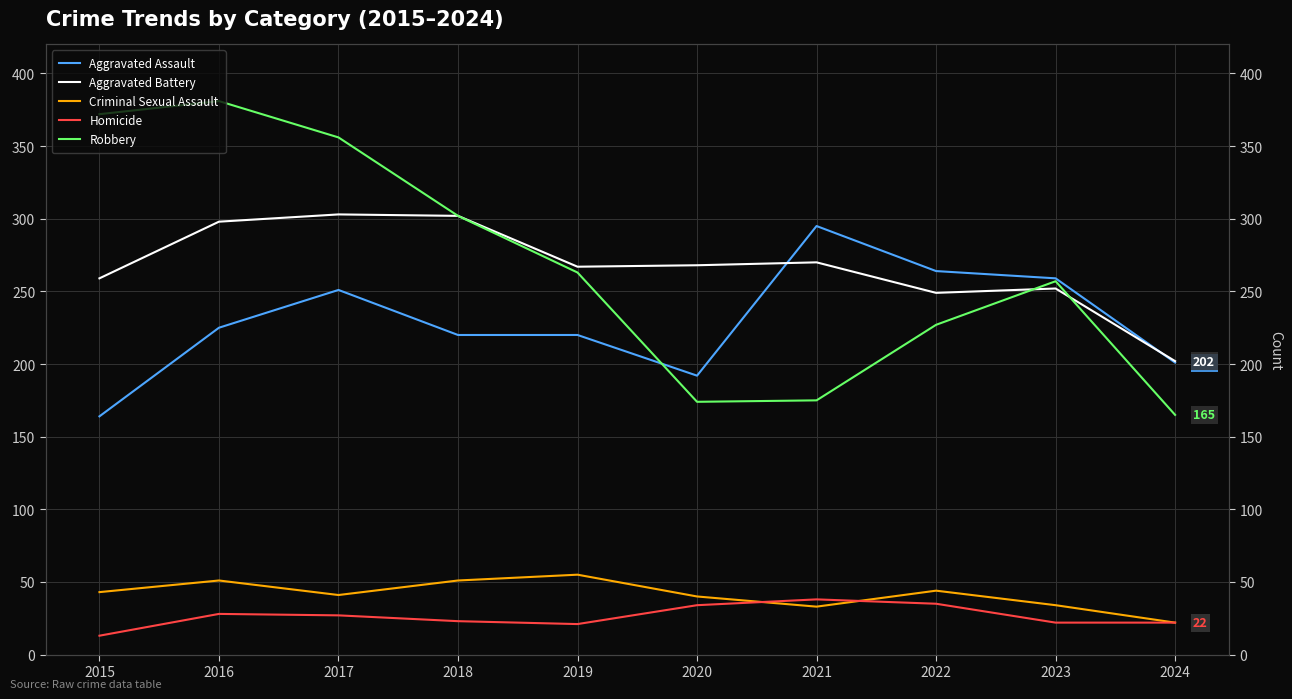

Rank the series by their maximum value, from highest to lowest.

Robbery, Aggravated Battery, Aggravated Assault, Criminal Sexual Assault, Homicide